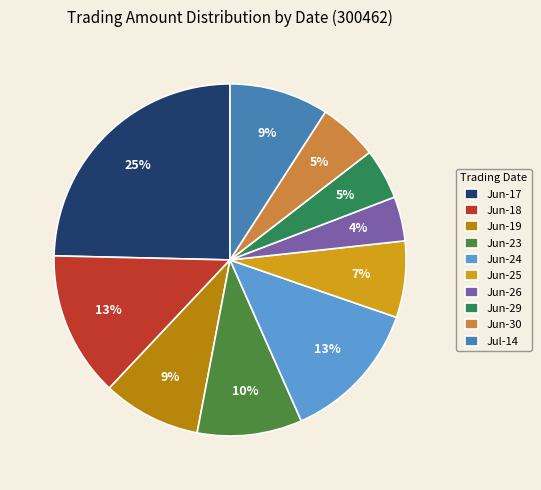

What percentage is the Jun-18 slice, to the nearest percent?

13%